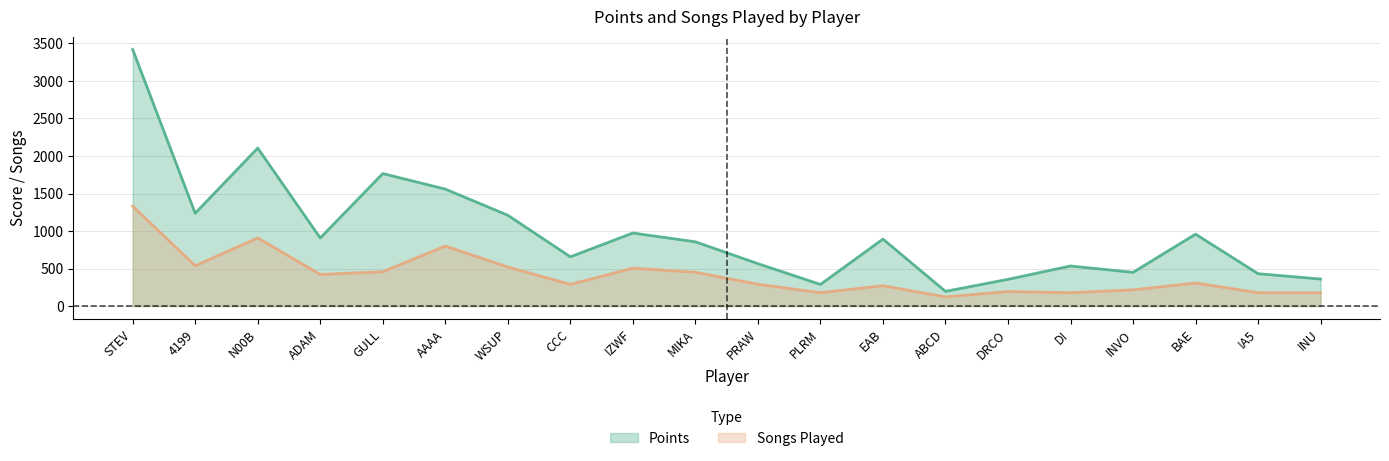

Reading left to right, what are all the values shown in this chart?

Points: 3419	1237	2106	908	1766	1559	1211	657	974	857	566	289	893	197	357	535	450	959	432	361
Songs Played: 1332	538	908	422	458	801	521	290	506	451	292	179	272	123	195	179	217	308	179	177